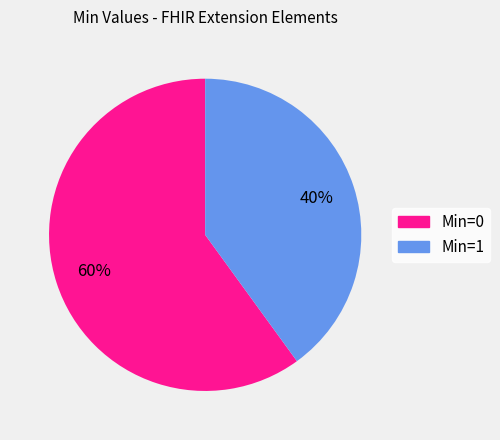

Does any single category account for the majority?

Yes